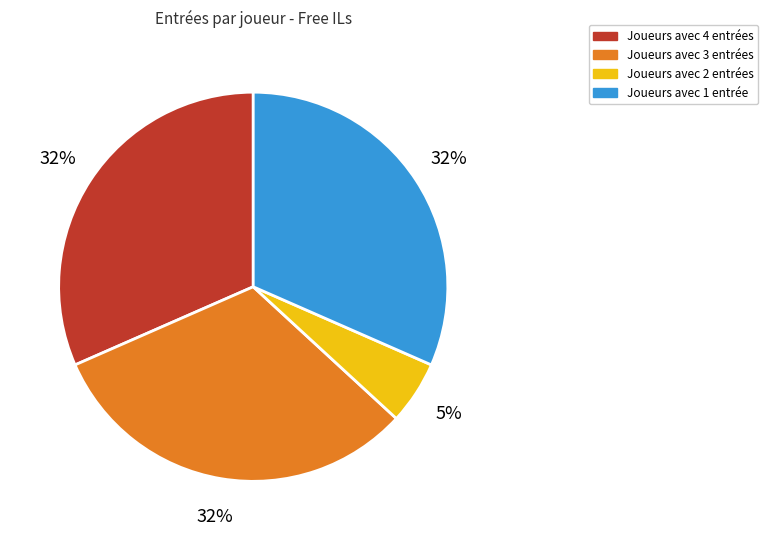

How many segments does this pie chart have?

4